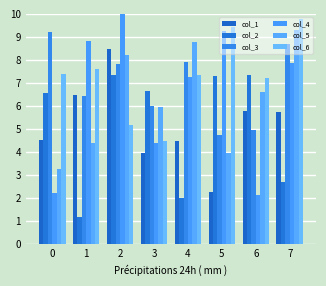

Does the chart contain stacked bars?

No